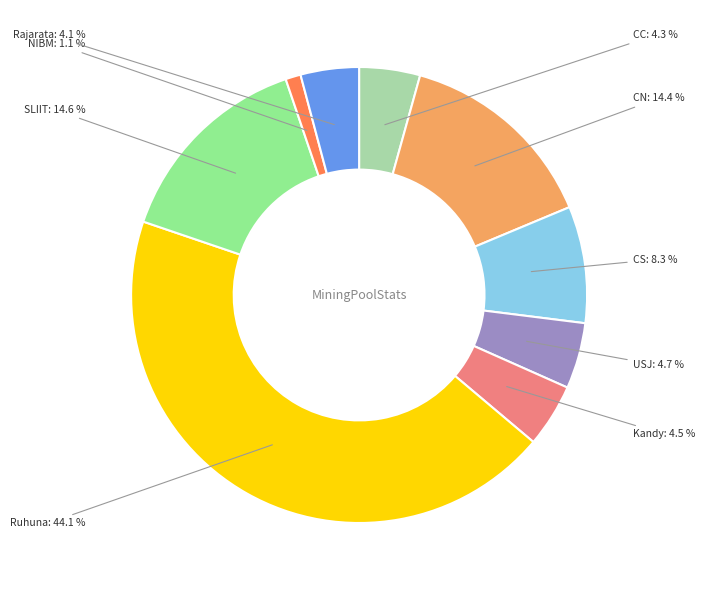

Is there a majority slice in this chart?

No